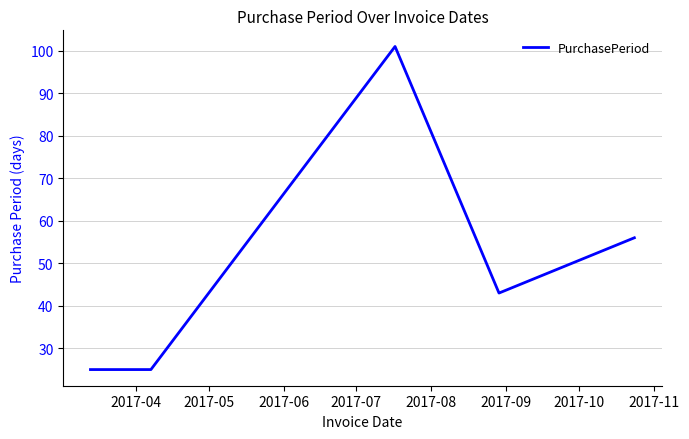

What is the maximum value shown in the chart?

101